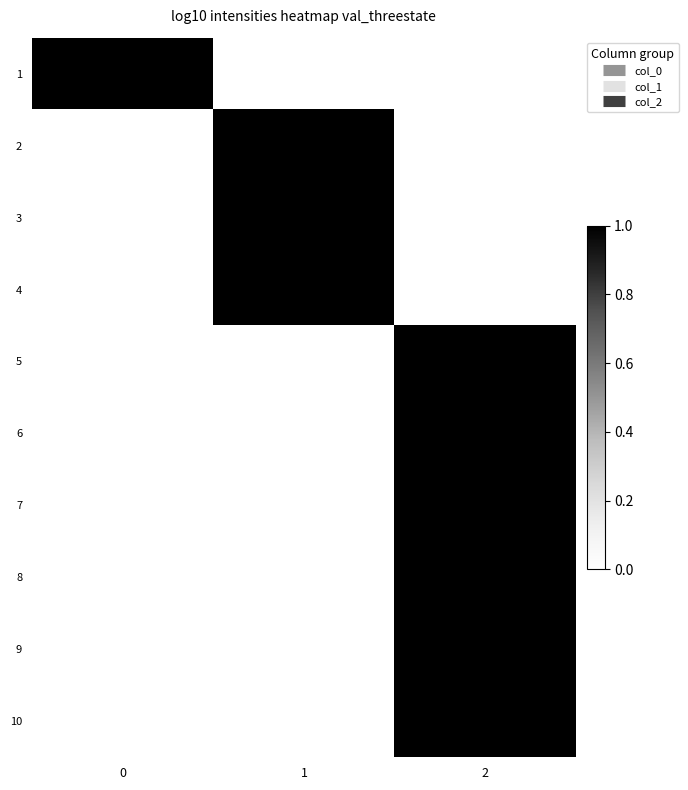

Between 1 and 2, which series saw the biggest shift?

2